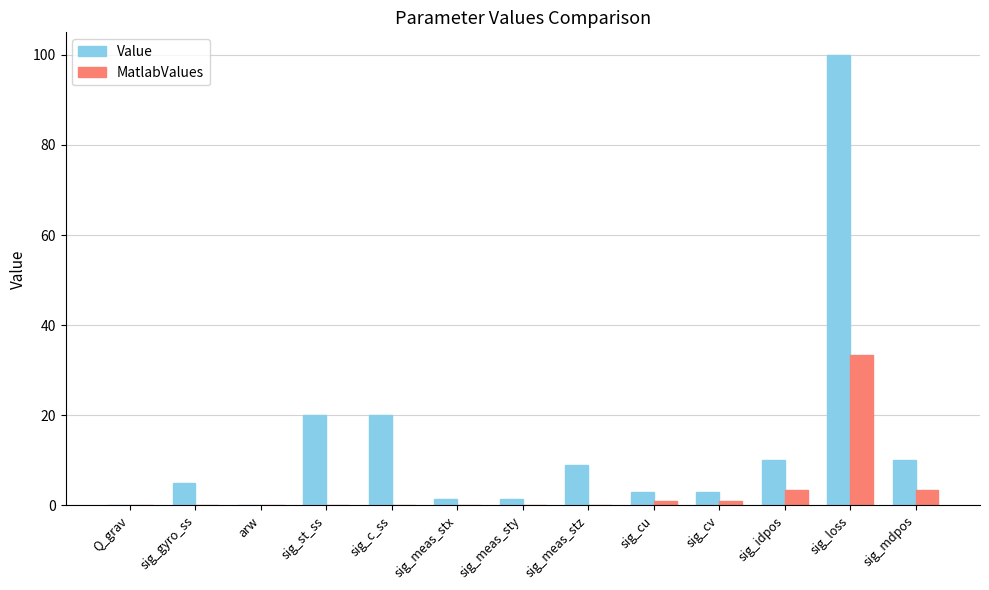

Is it true that Value equals 27.3 at sig_st_ss?

False